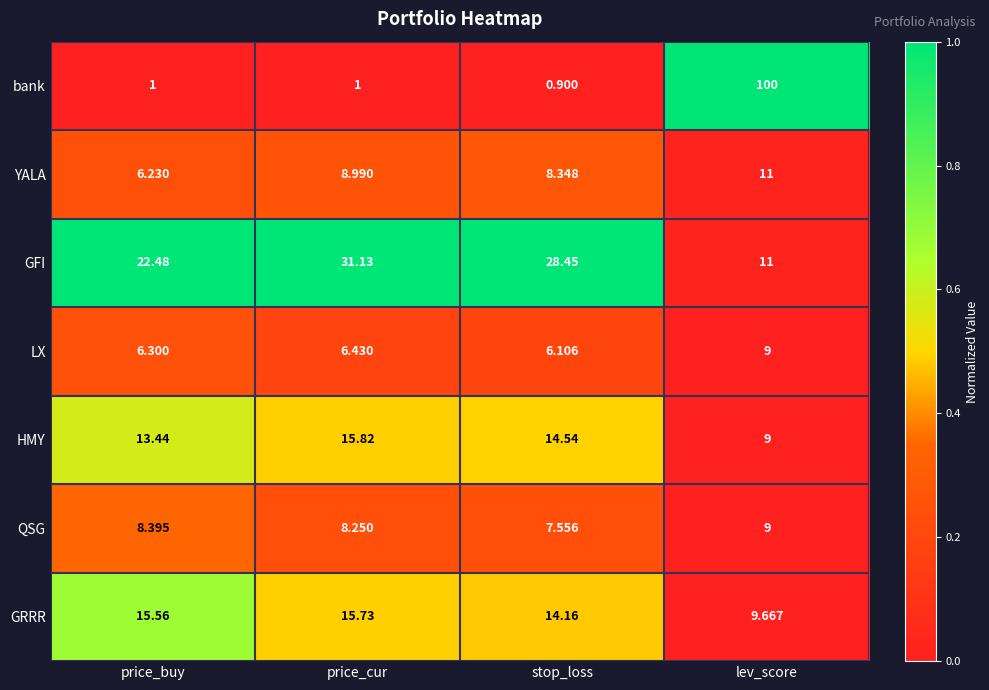

Rank the series at price_buy from highest to lowest value.

GFI, GRRR, HMY, QSG, LX, YALA, bank